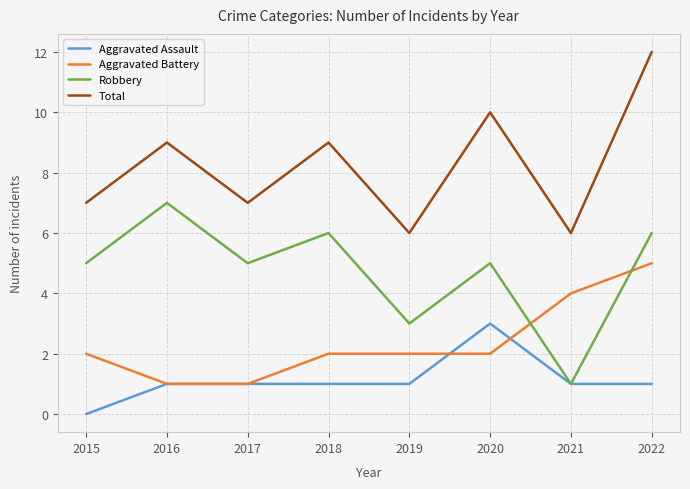

At how many categories does at least one series exceed 8?

4